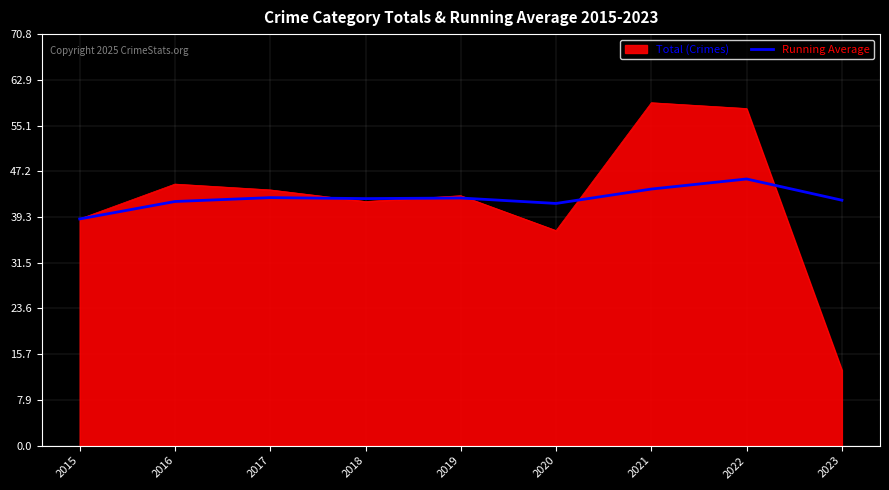

True or false: Running Average has a value of 74.0 at 2017.

False